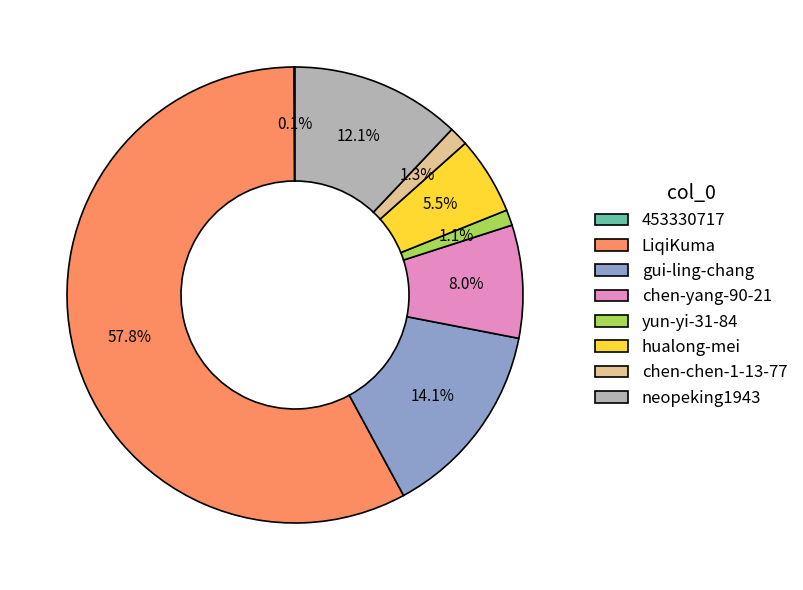

Which category has the biggest portion of the pie?

LiqiKuma